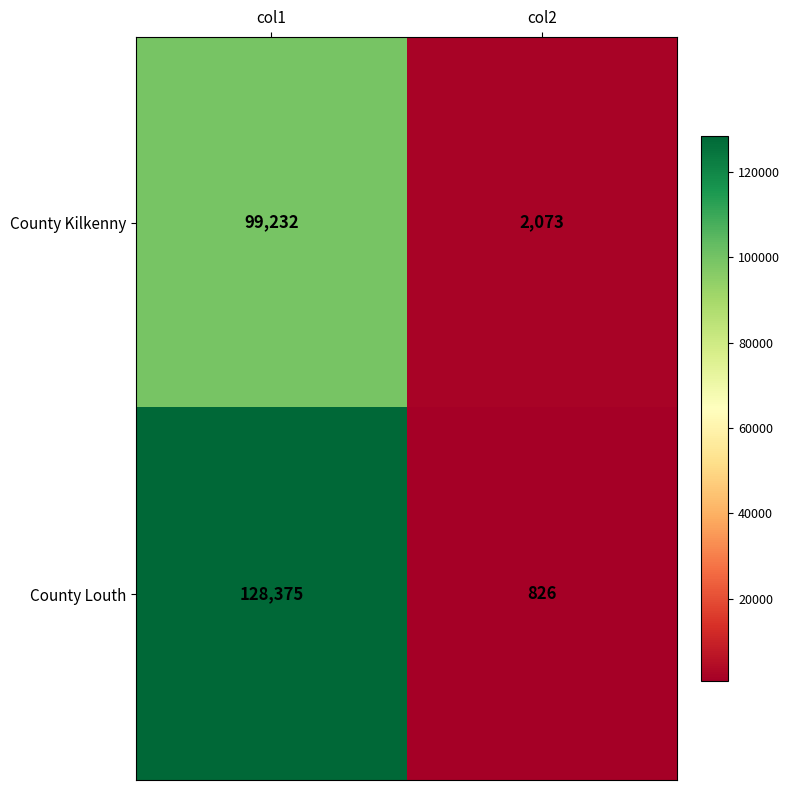

What is the difference between the highest and lowest values at col2?

1247